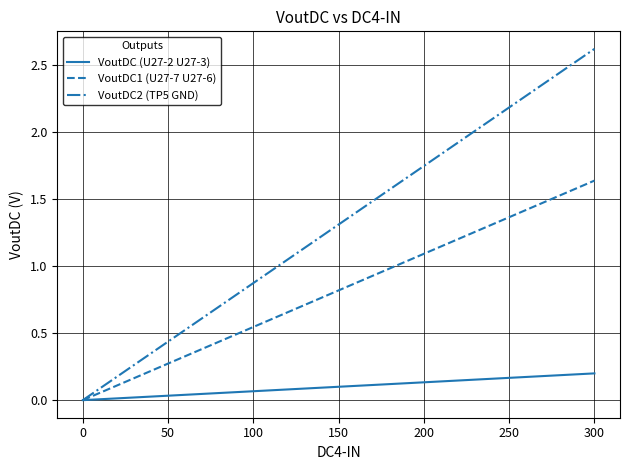

What is the greatest value displayed?

2.6